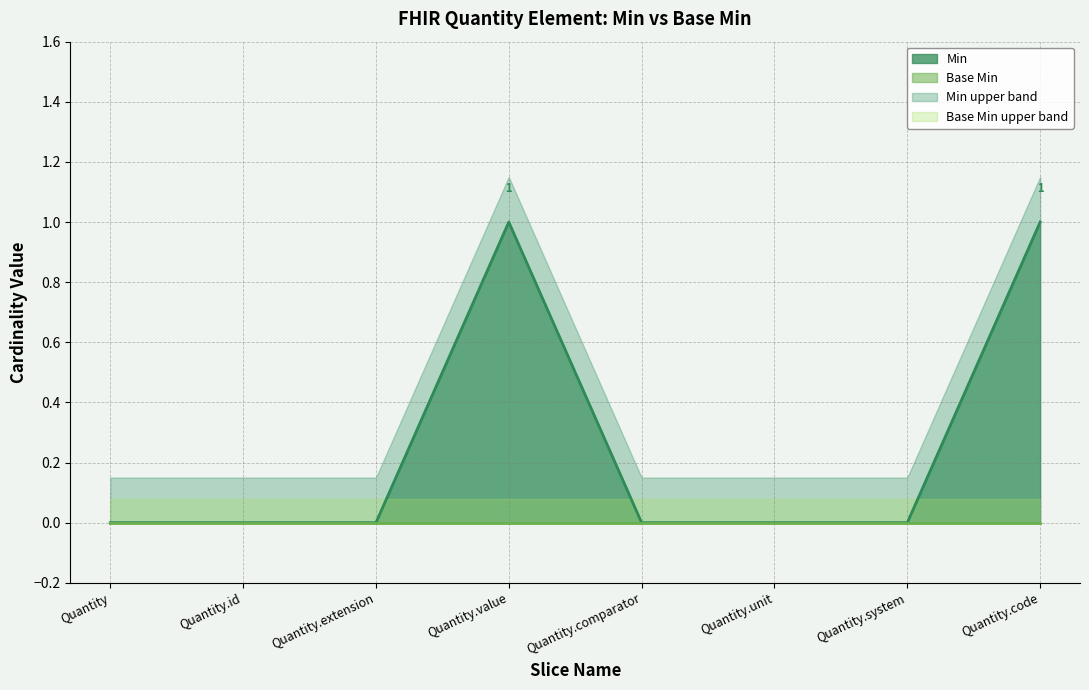

List the labels in order of value, largest first.

Quantity.value, Quantity.code, Quantity, Quantity.id, Quantity.extension, Quantity.comparator, Quantity.unit, Quantity.system